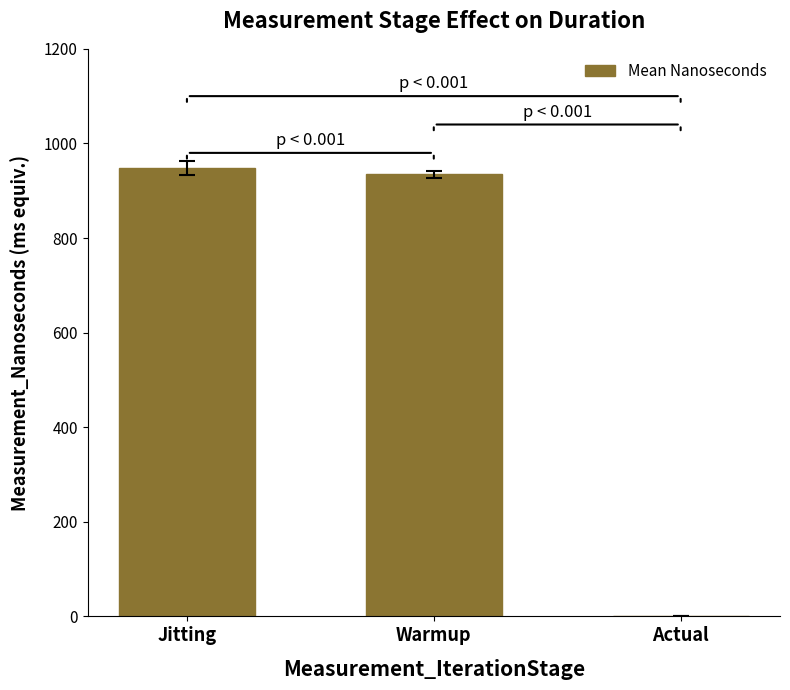

Are the bars horizontal?

No